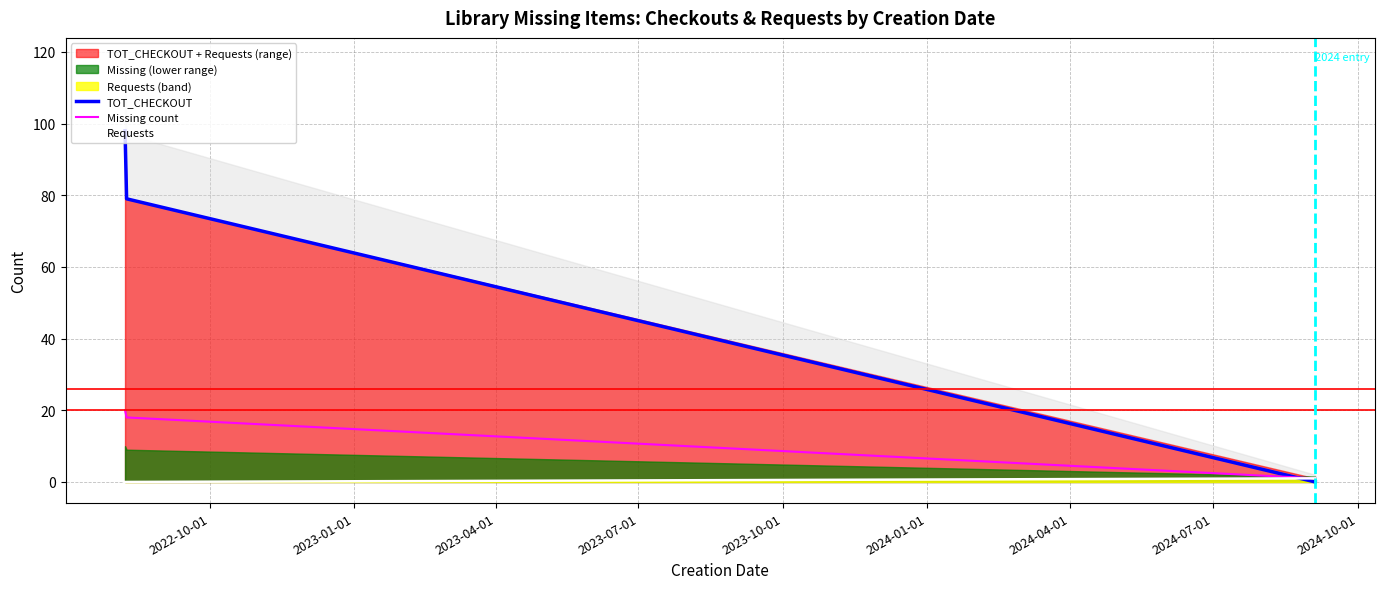

What position from the left is 2022-10-01?

1